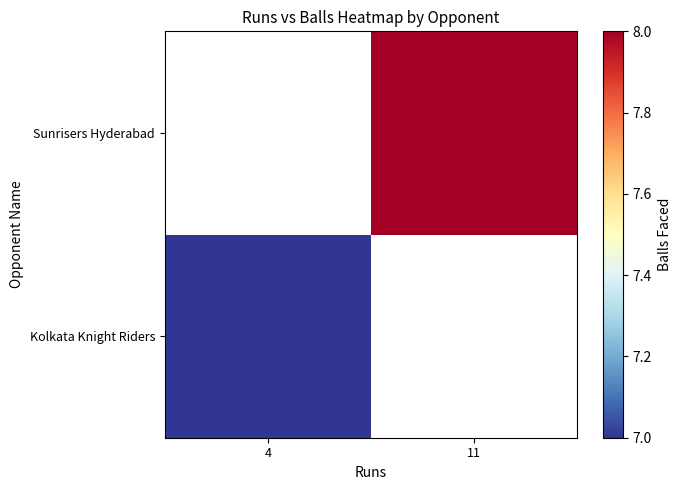

How many values in Sunrisers Hyderabad are above zero?

1